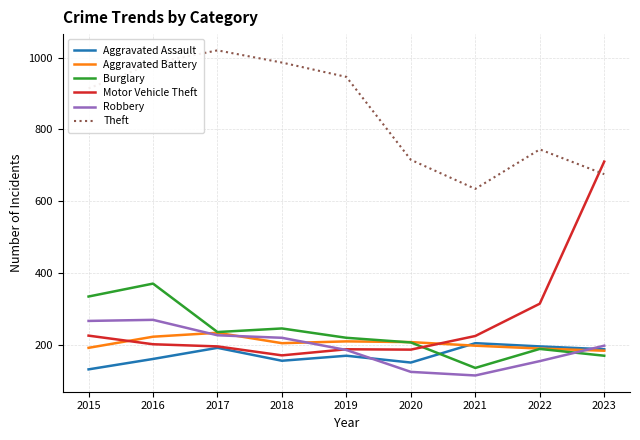

True or false: Motor Vehicle Theft and Aggravated Battery intersect in this chart.

True